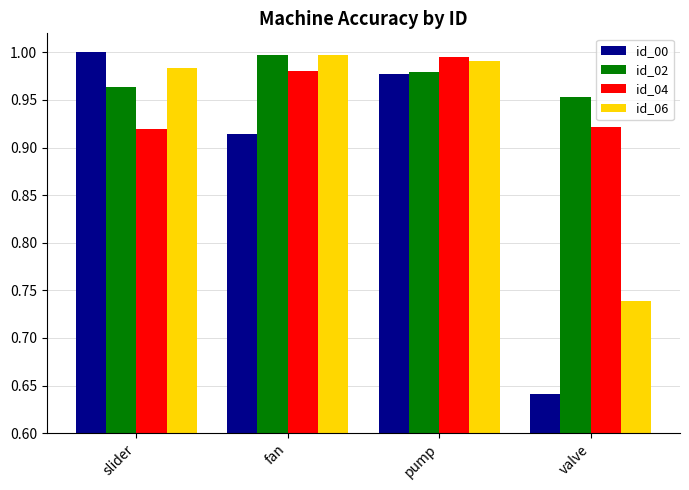

Rank the categories by id_02 value from lowest to highest.

valve, slider, pump, fan